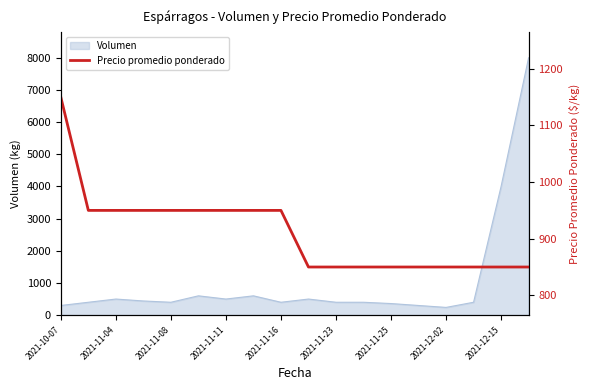

Reading right to left, transcribe all the data shown in this chart.

850	850	850	850	850	850	850	850	850	950	950	950	950	950	950	950	950	1150